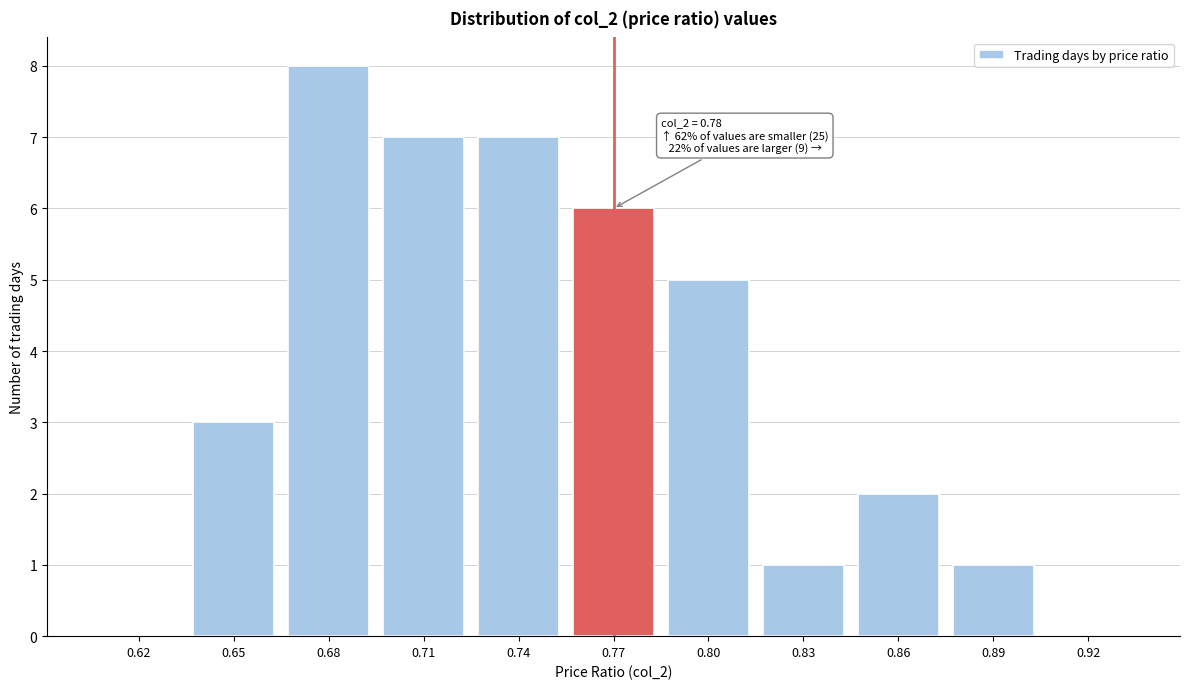

Reading right to left, what are all the values shown in this chart?

0.92=0	0.89=1	0.86=2	0.83=1	0.80=5	0.77=6	0.74=7	0.71=7	0.68=8	0.65=3	0.62=0